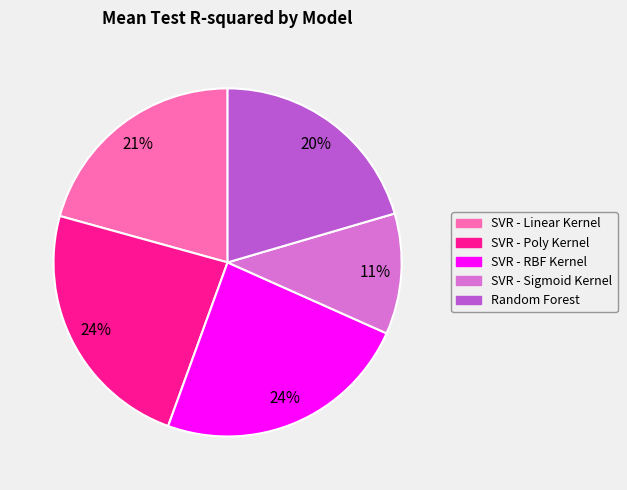

Is there any slice that represents more than half of the pie?

No